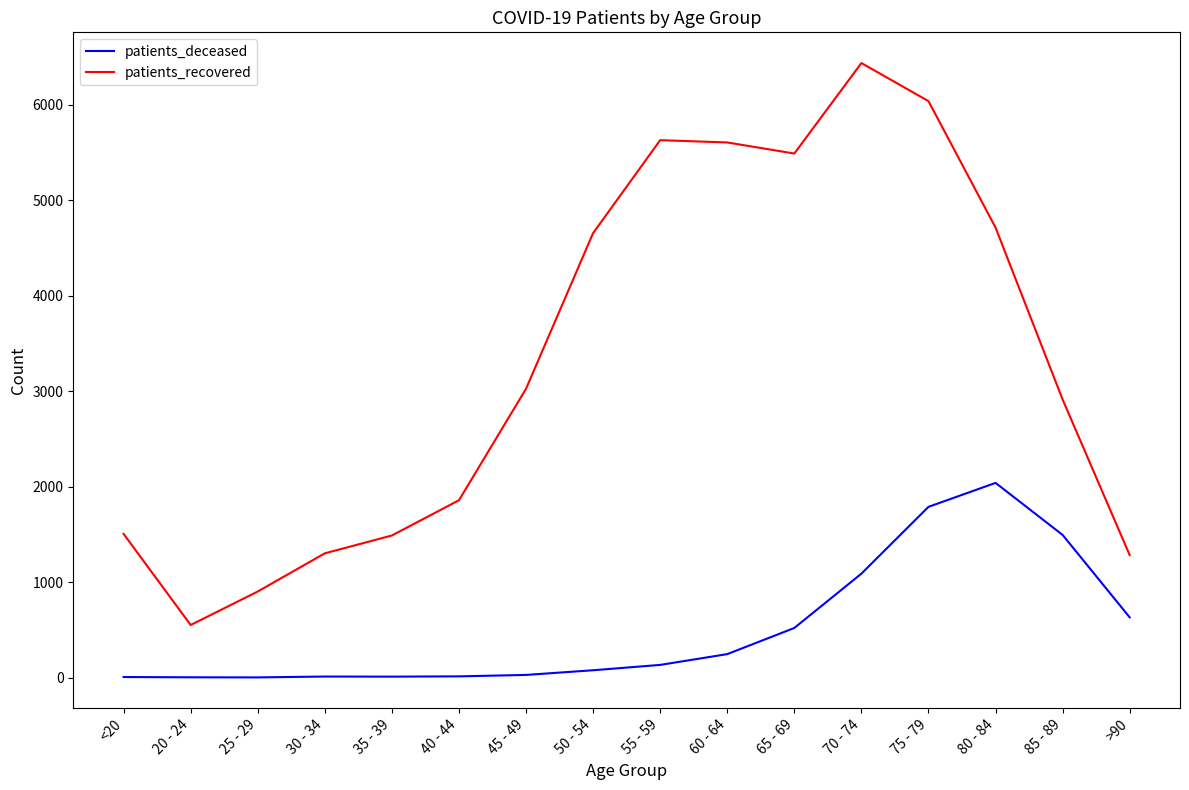

At 55 - 59, list the series in order from largest to smallest.

patients_recovered, patients_deceased